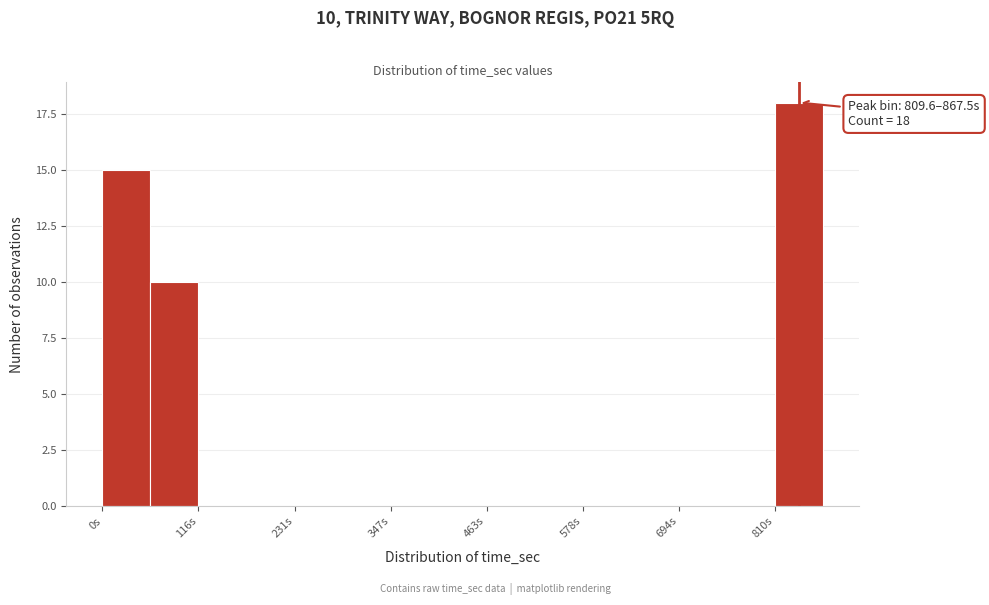

Around what value on the x-axis is the tallest bar? Give the approximate position of its centre, as read against the axis.

840